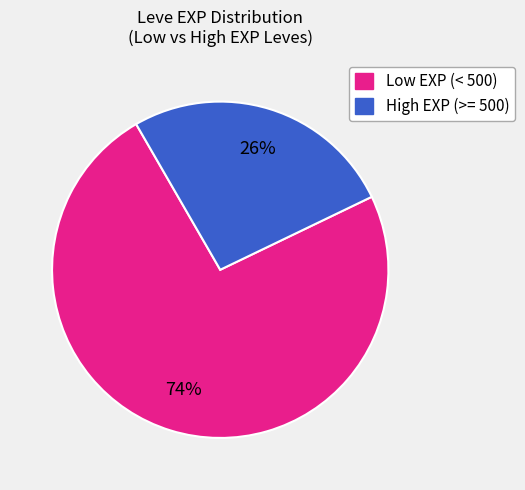

To the nearest percent, what is the difference between the largest and smallest slice percentages?

48%